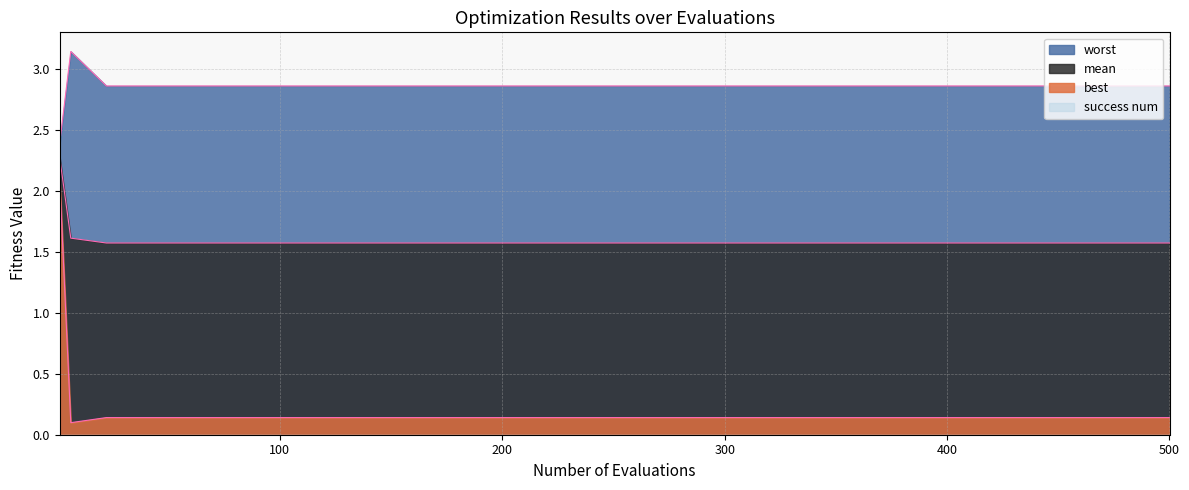

Does the chart display data point markers on the line(s)?

No